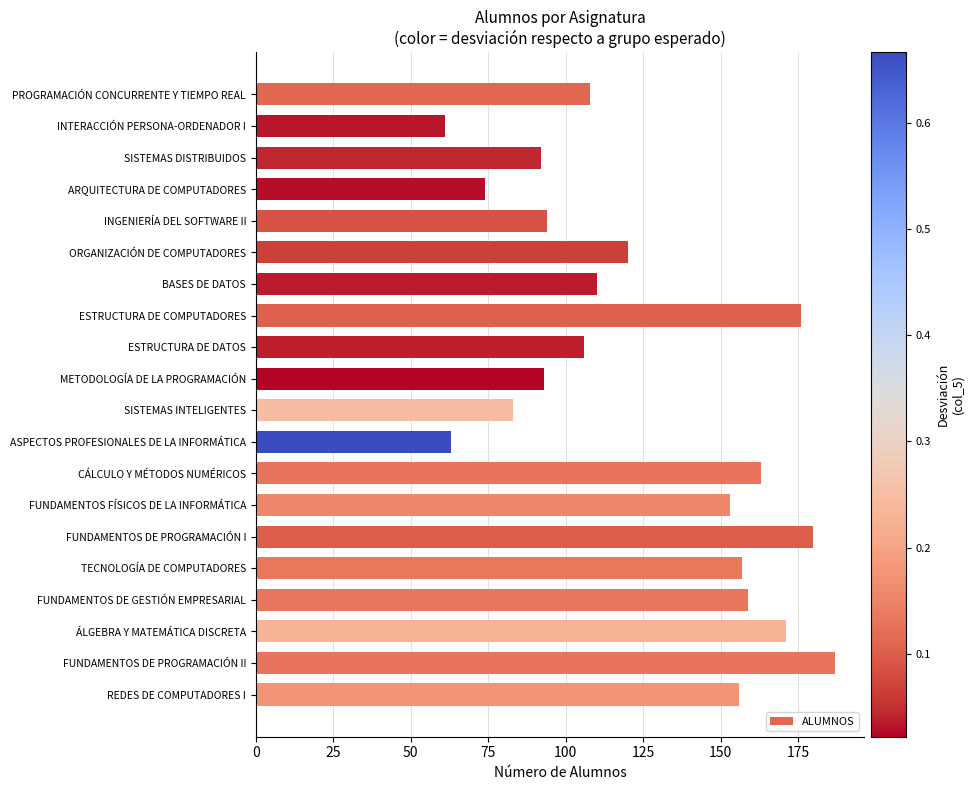

What is the value of the 11th bar from the top?

83